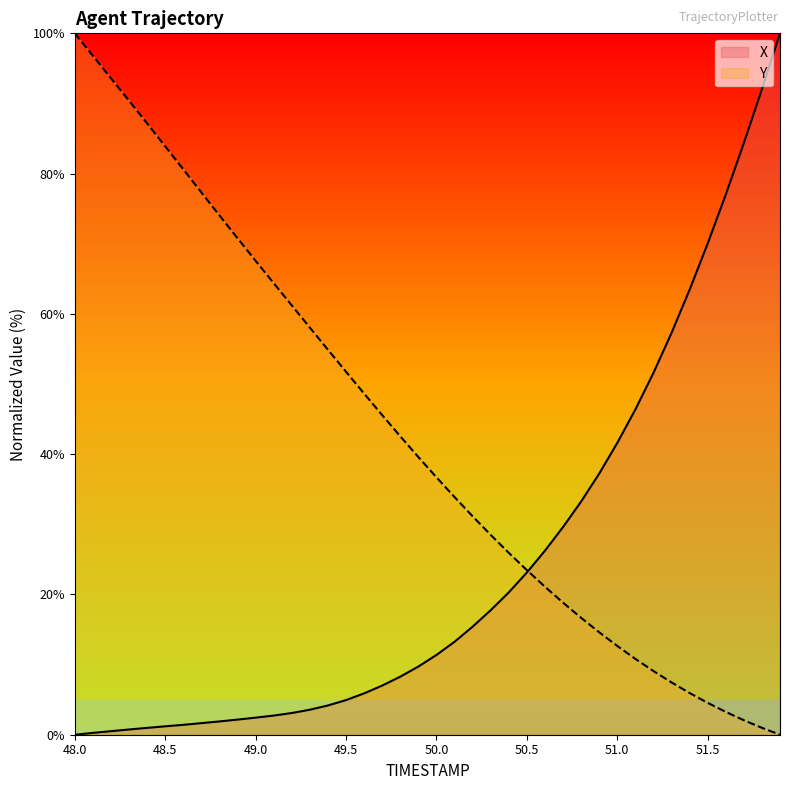

What is the difference between the maximum and minimum values in the X series?

100.0